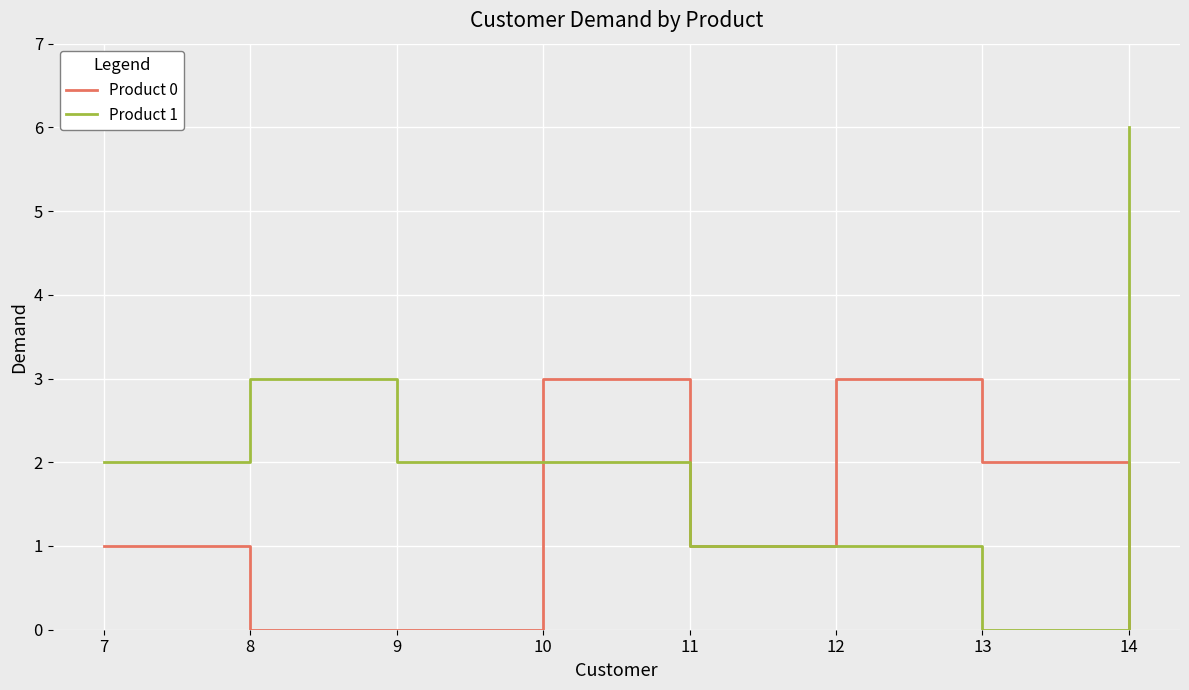

List the series in order of their overall mean, lowest first.

Product 0, Product 1